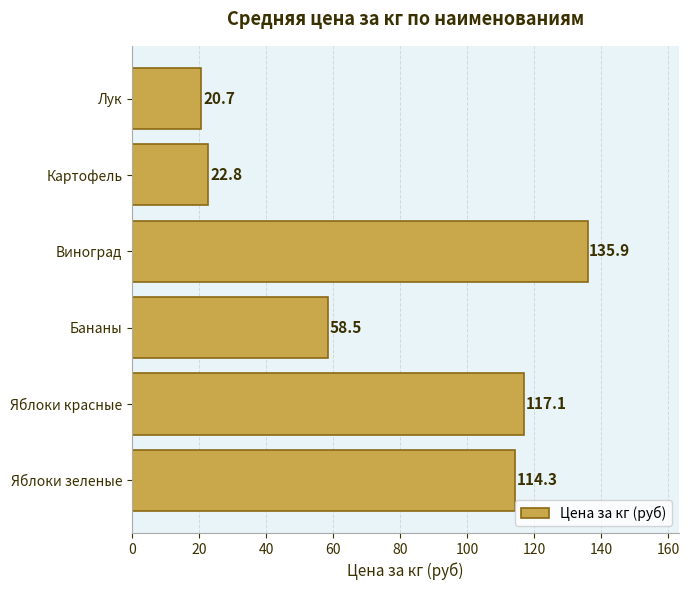

What is the difference between the second highest and second lowest values?

94.3